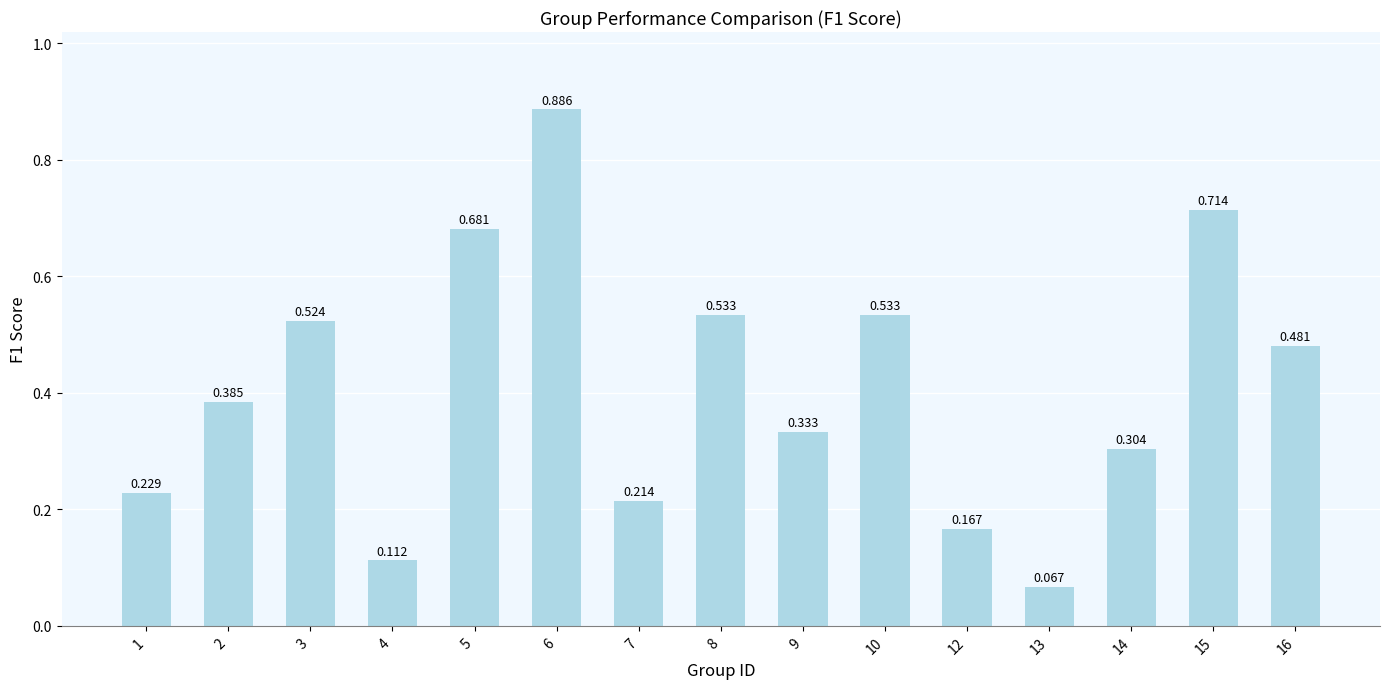

What is the sum of all values?

6.2